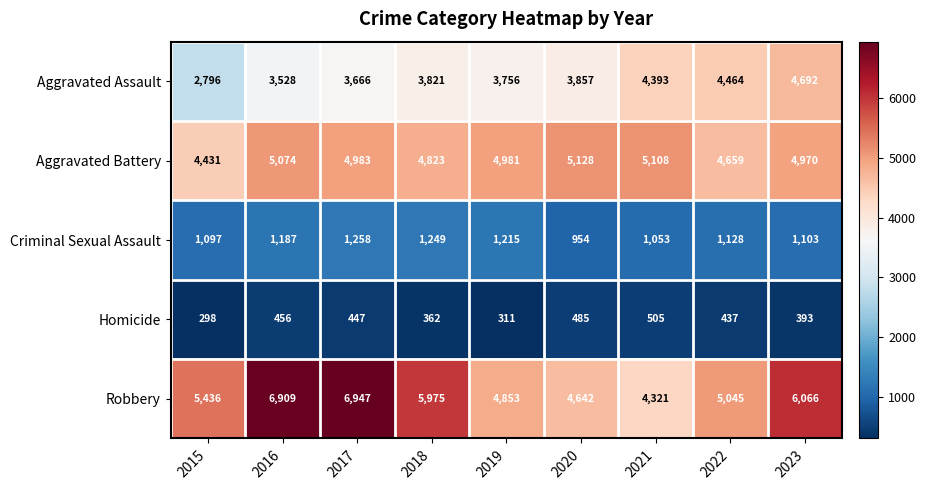

Is it true that Homicide equals 447 at 2017?

True